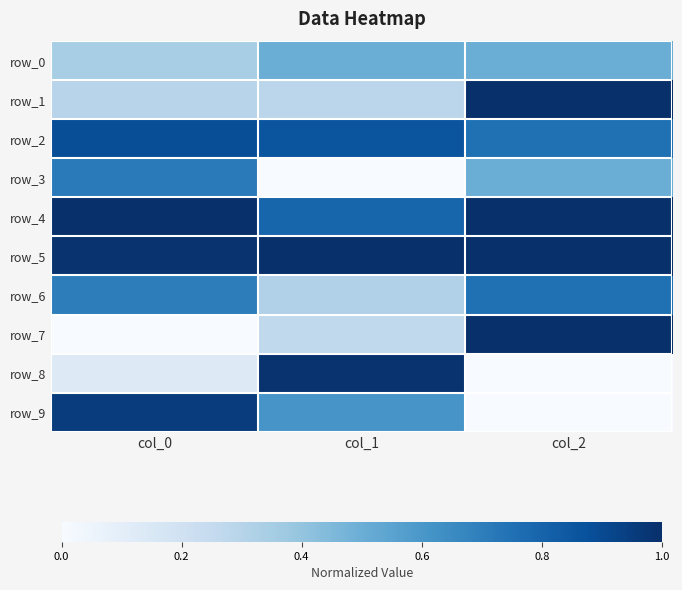

Which series has the widest spread of values?

row_7